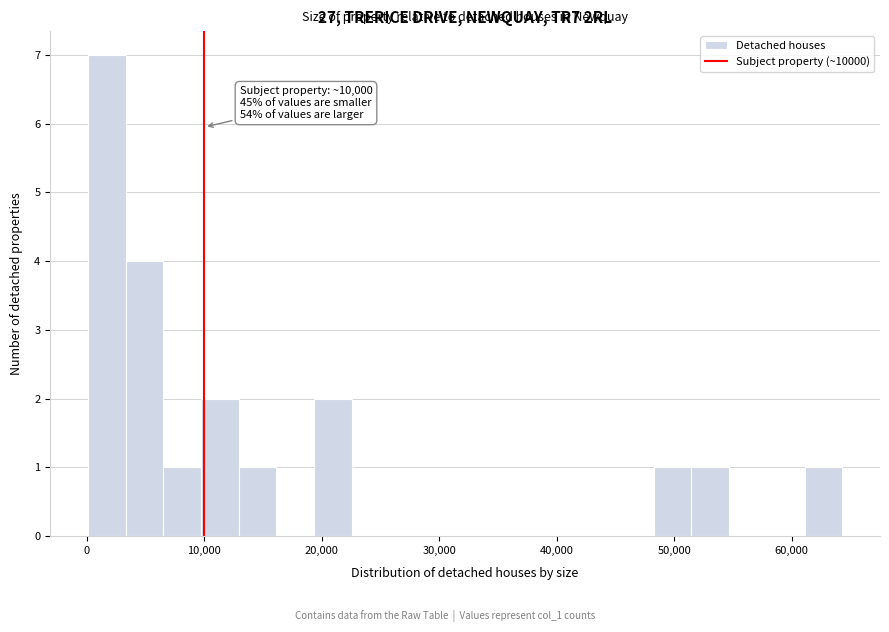

Read against the x-axis, roughly where is the centre of the tallest bar?

2000